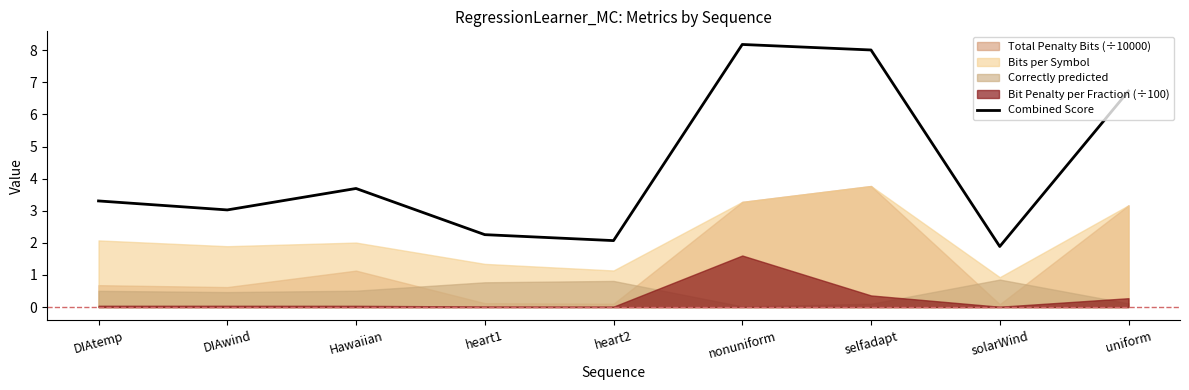

Which label corresponds to the smallest value in the chart?

solarWind